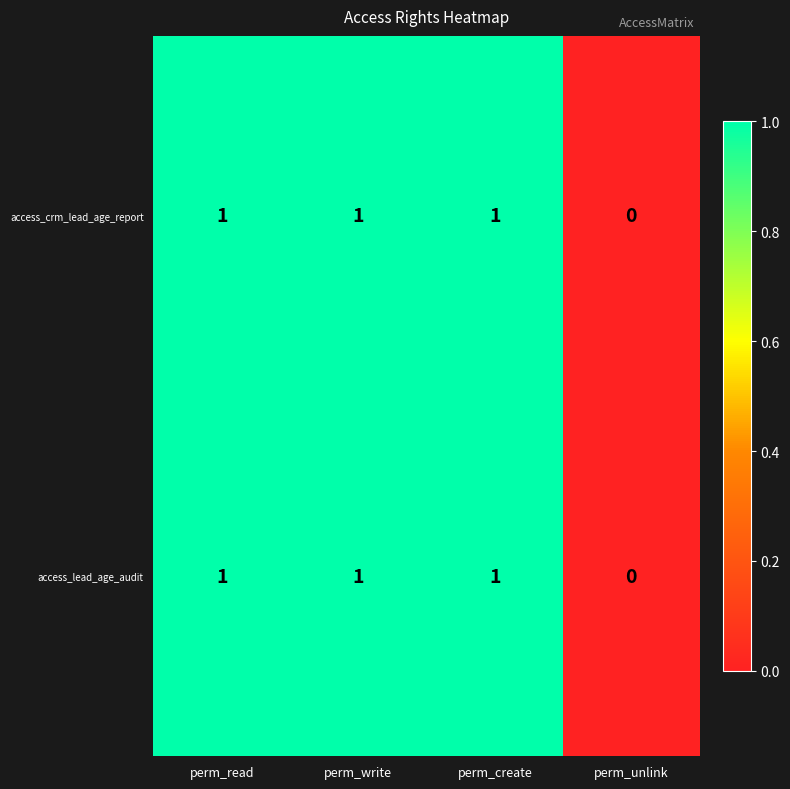

What is the sum of all access_lead_age_audit values?

3